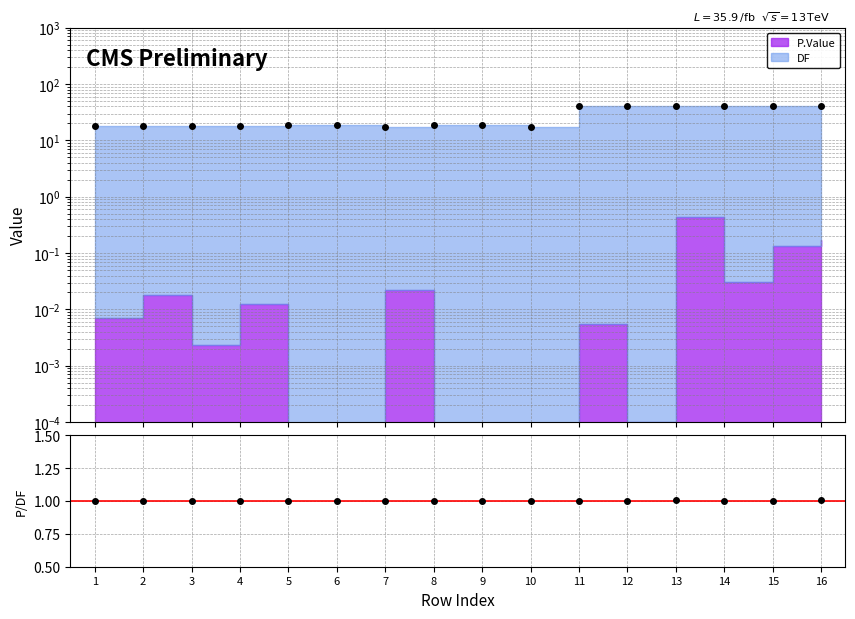

Is it true that the value at 4 is 0.6?

False